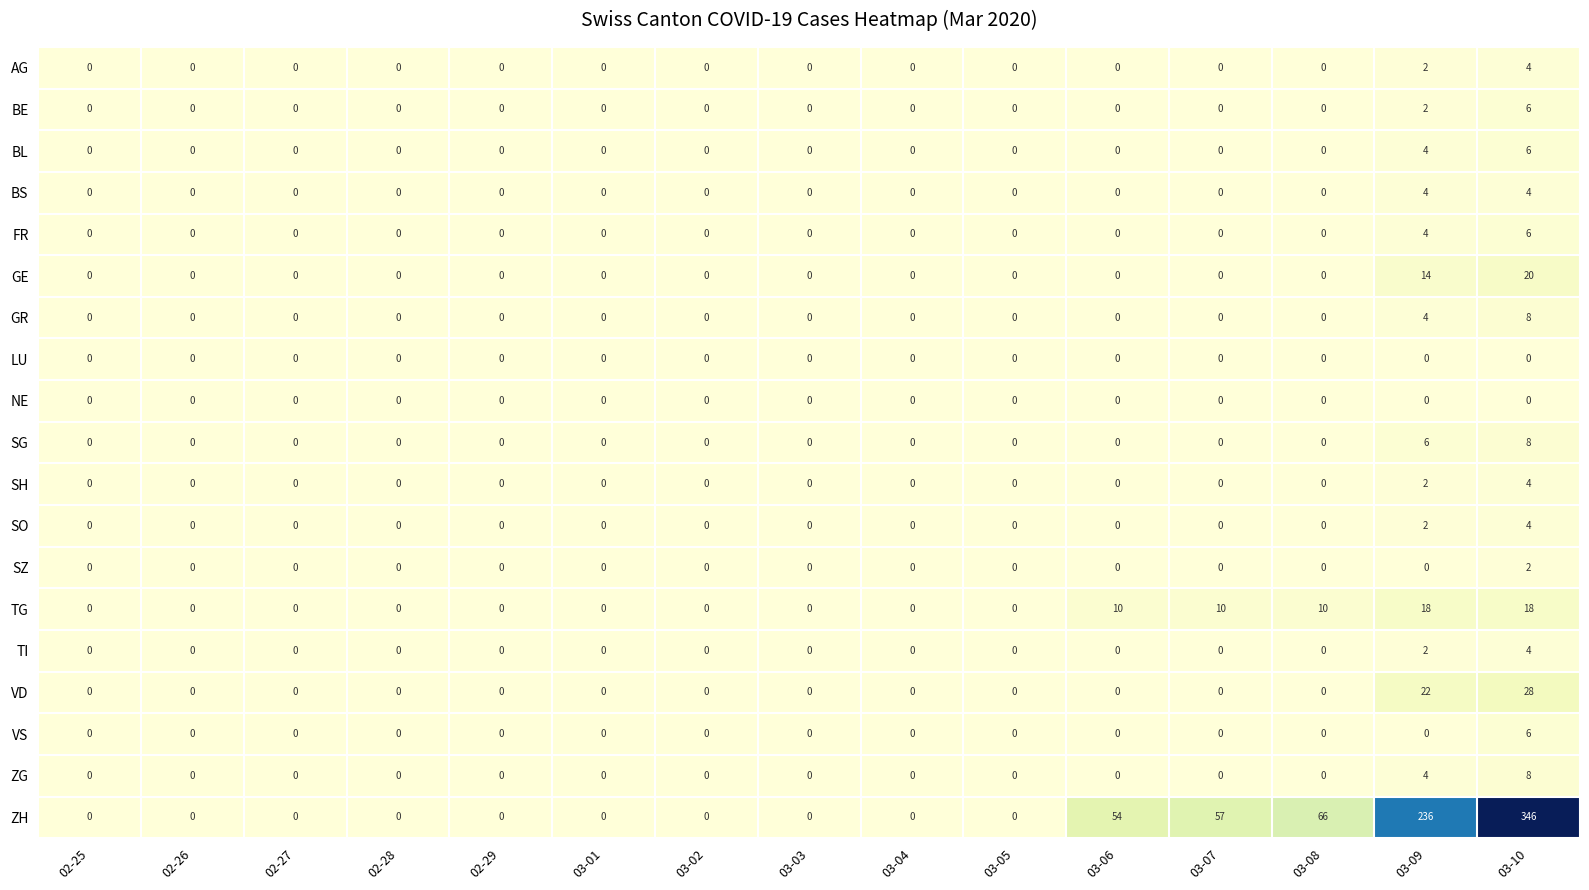

What is the sum of all BL values?

10